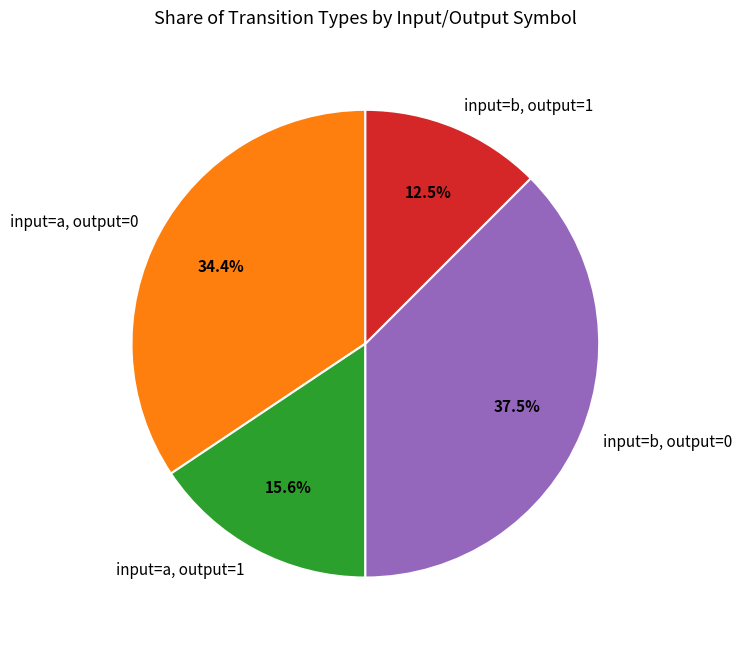

What is the smallest slice in the pie chart?

input=b, output=1